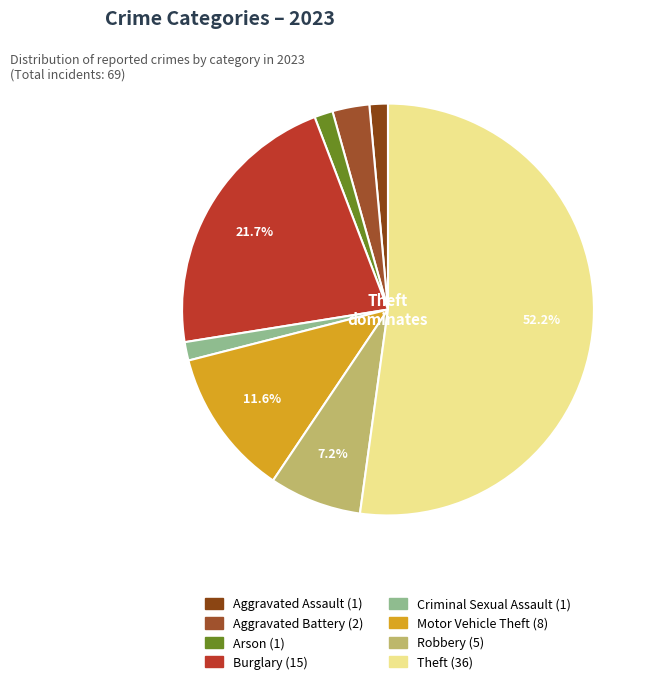

What is the largest slice in the pie chart?

Theft